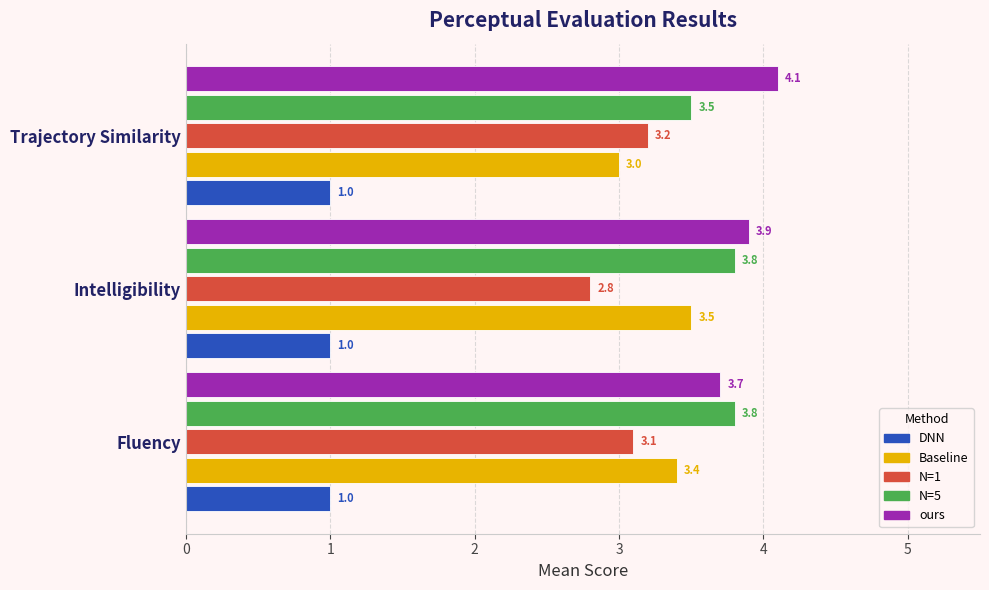

How many values in the Baseline series exceed 3?

2